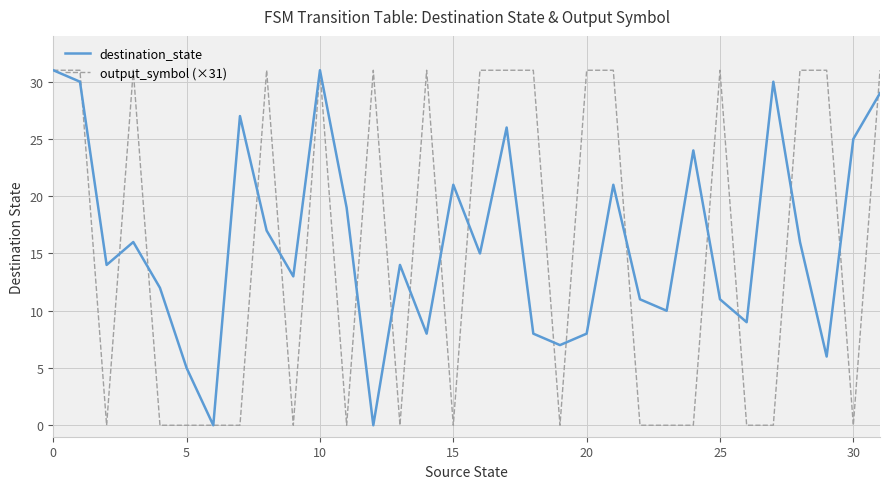

What is the sum of all output_symbol (×31) values?

496